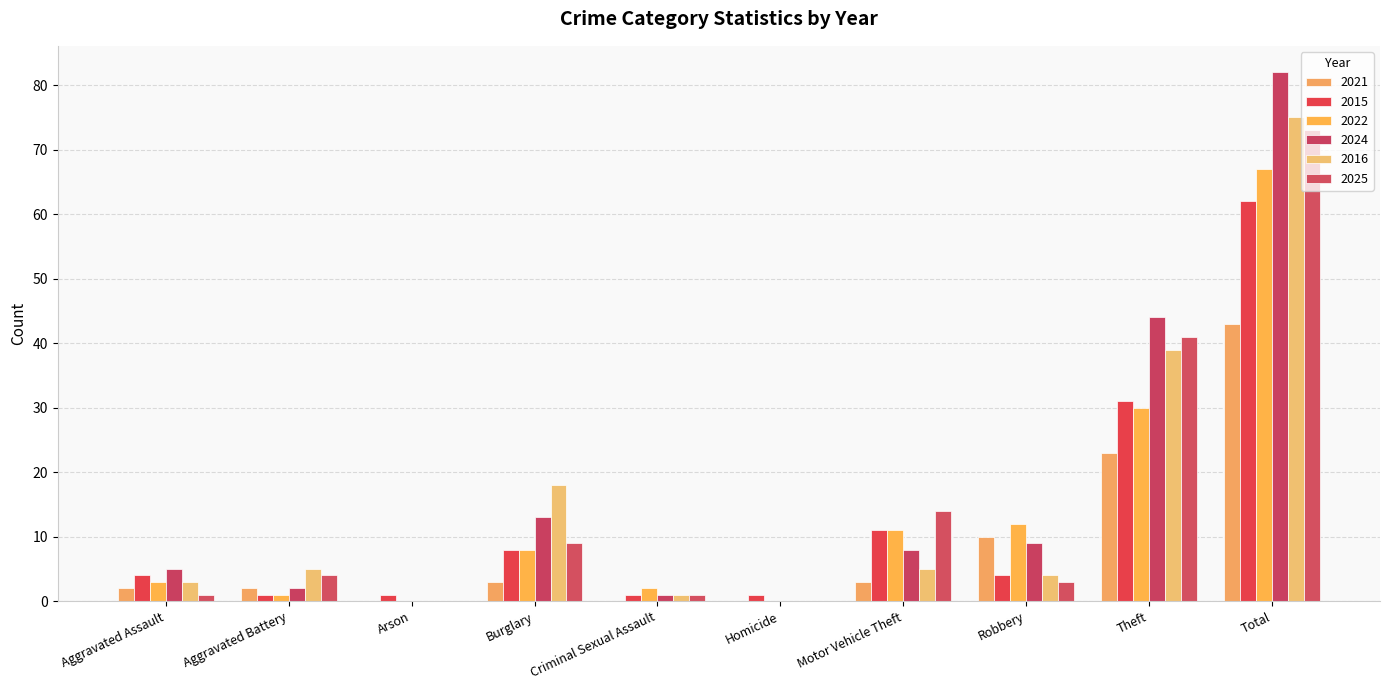

Reading right to left, extract all data points from this chart.

2021: Total=43	Theft=23	Robbery=10	Motor Vehicle Theft=3	Homicide=0	Criminal Sexual Assault=0	Burglary=3	Arson=0	Aggravated Battery=2	Aggravated Assault=2
2015: Total=62	Theft=31	Robbery=4	Motor Vehicle Theft=11	Homicide=1	Criminal Sexual Assault=1	Burglary=8	Arson=1	Aggravated Battery=1	Aggravated Assault=4
2022: Total=67	Theft=30	Robbery=12	Motor Vehicle Theft=11	Homicide=0	Criminal Sexual Assault=2	Burglary=8	Arson=0	Aggravated Battery=1	Aggravated Assault=3
2024: Total=82	Theft=44	Robbery=9	Motor Vehicle Theft=8	Homicide=0	Criminal Sexual Assault=1	Burglary=13	Arson=0	Aggravated Battery=2	Aggravated Assault=5
2016: Total=75	Theft=39	Robbery=4	Motor Vehicle Theft=5	Homicide=0	Criminal Sexual Assault=1	Burglary=18	Arson=0	Aggravated Battery=5	Aggravated Assault=3
2025: Total=73	Theft=41	Robbery=3	Motor Vehicle Theft=14	Homicide=0	Criminal Sexual Assault=1	Burglary=9	Arson=0	Aggravated Battery=4	Aggravated Assault=1